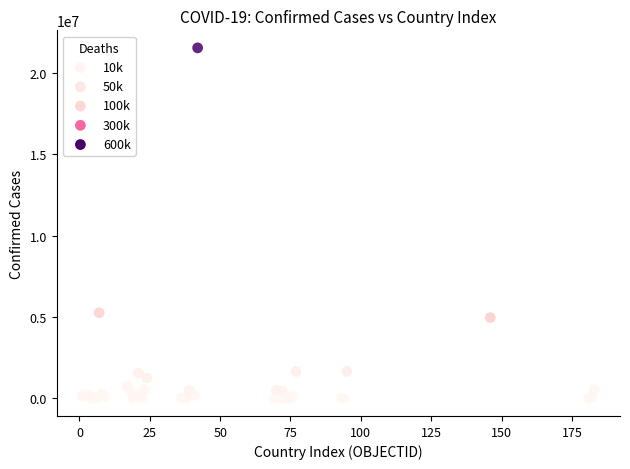

What Y value in the scatter plot is closest to 10759790?

5263219